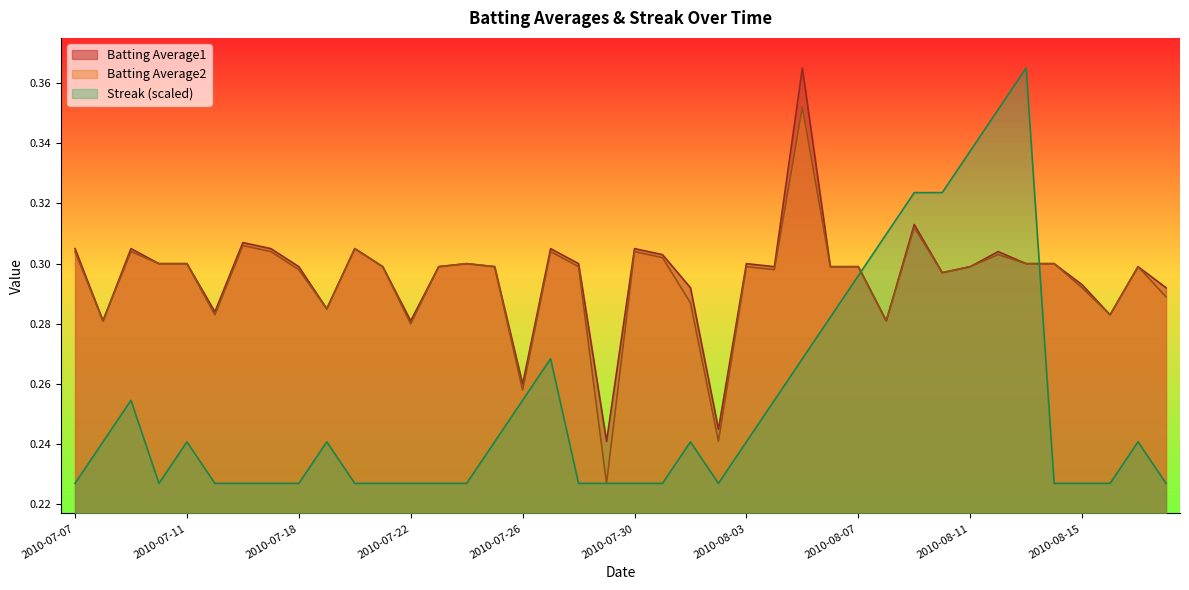

At which label is Streak closest to 0?

2010-07-07